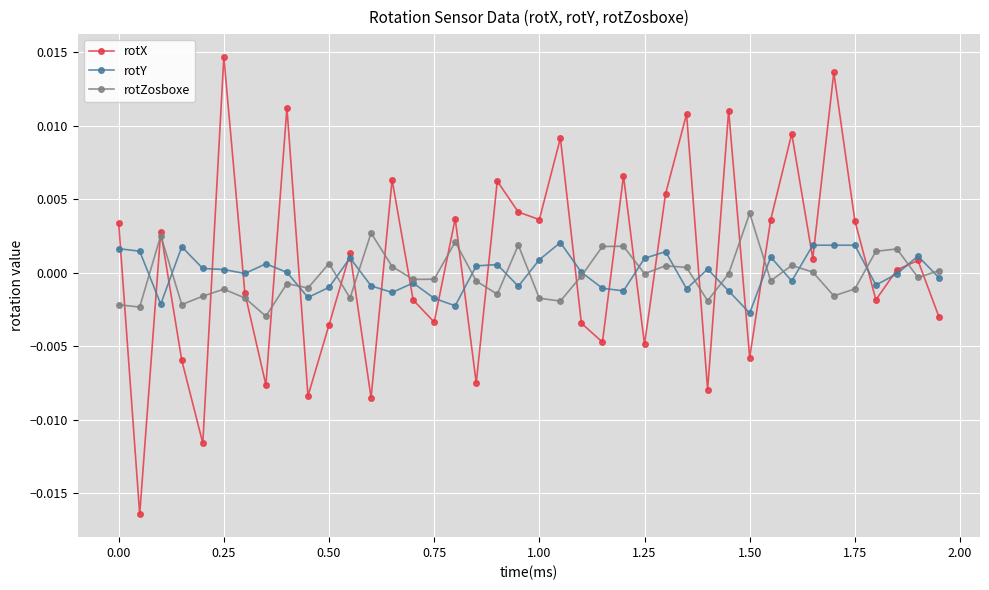

Which series has the widest spread of values?

rotX